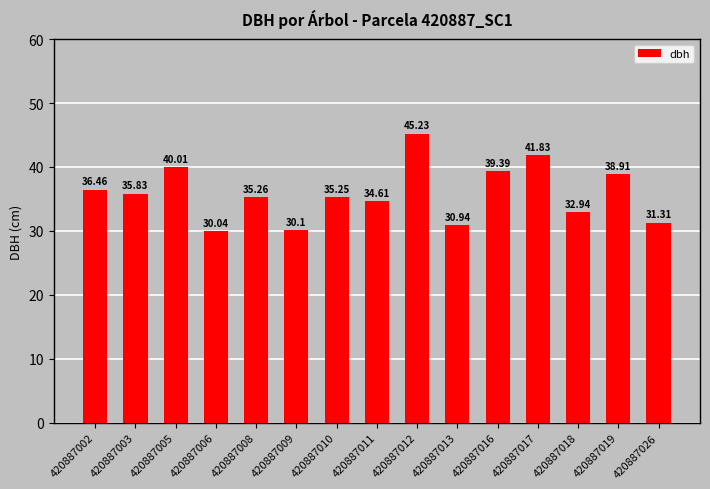

At which label does the data first exceed 35?

420887002